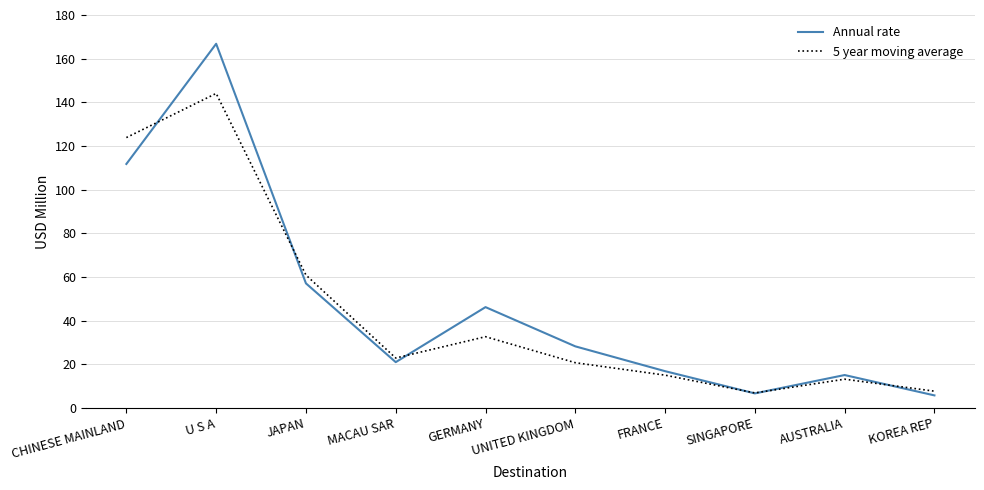

Which series has the largest total across all categories?

Annual rate